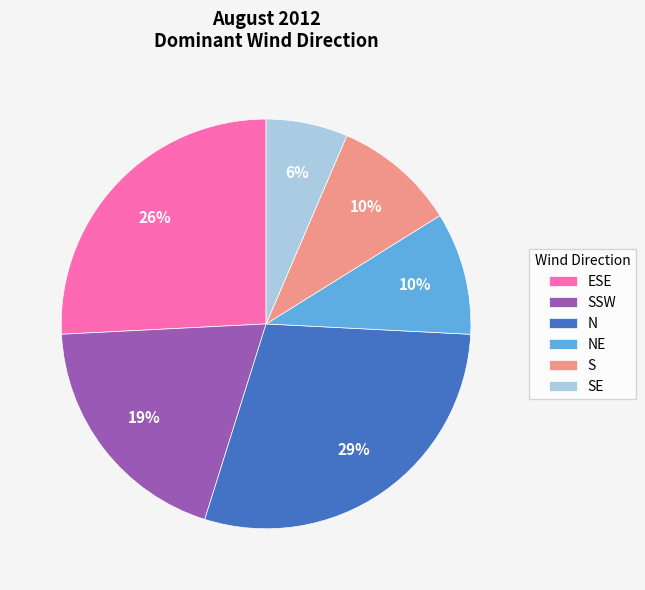

What percentage is the S slice, to the nearest percent?

10%